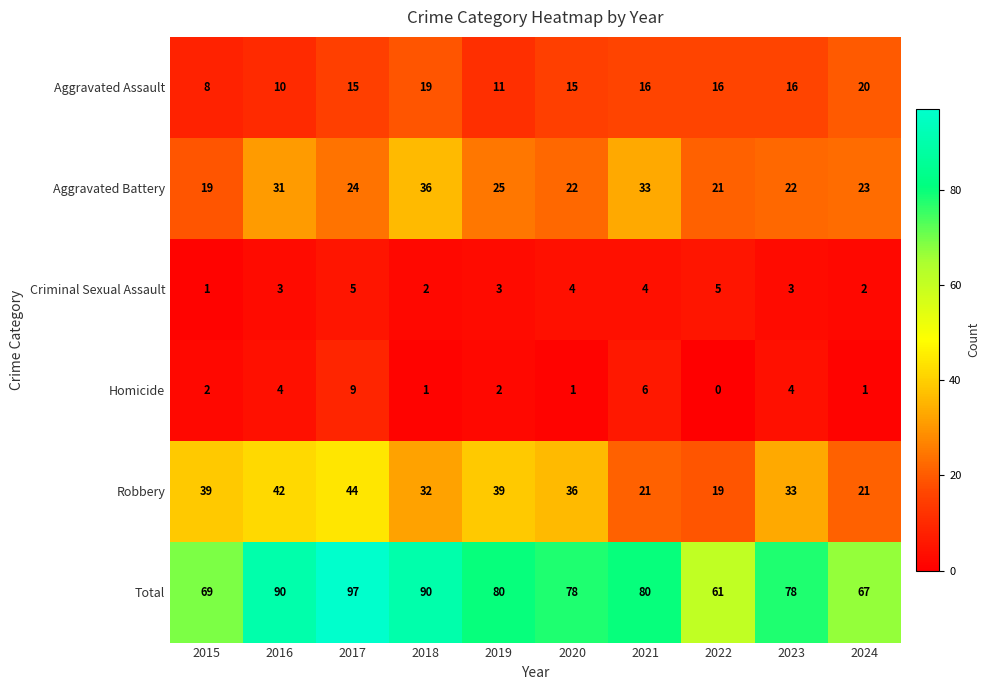

List the series in order of their peak value, highest first.

Total, Robbery, Aggravated Battery, Aggravated Assault, Homicide, Criminal Sexual Assault